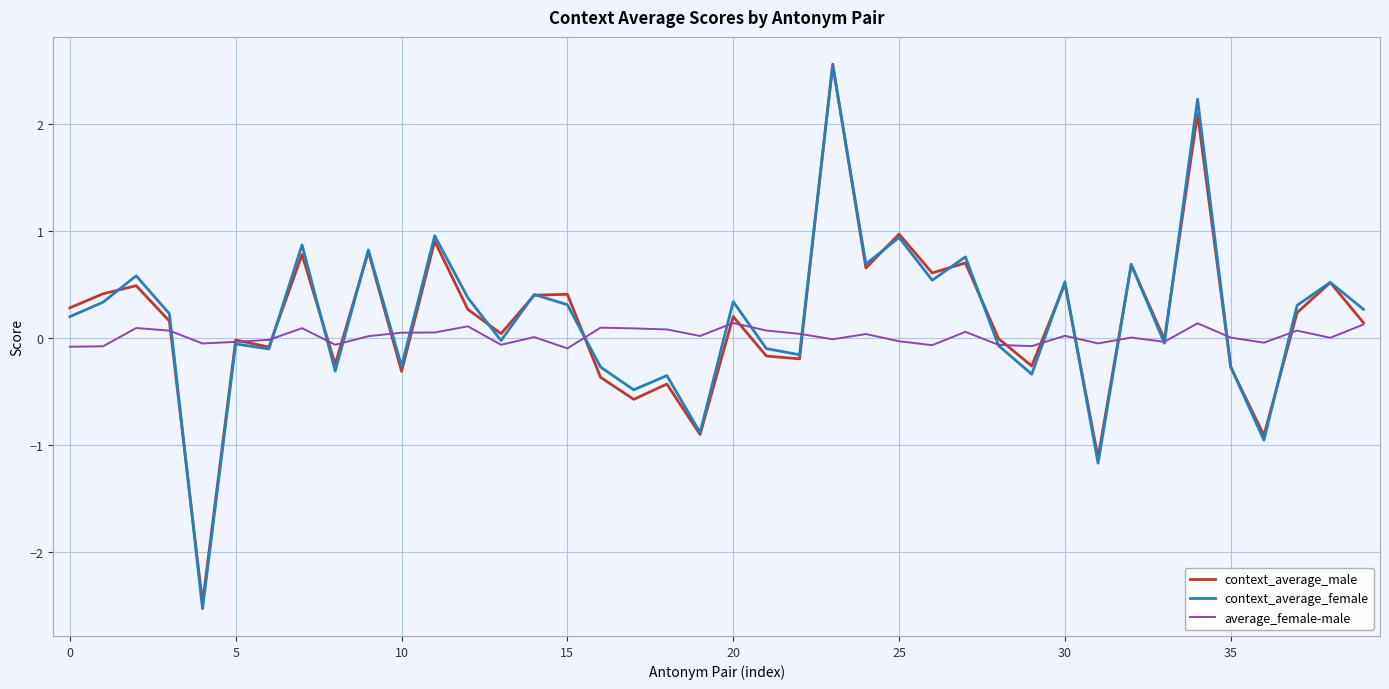

What is the maximum value shown in the chart?

2.6